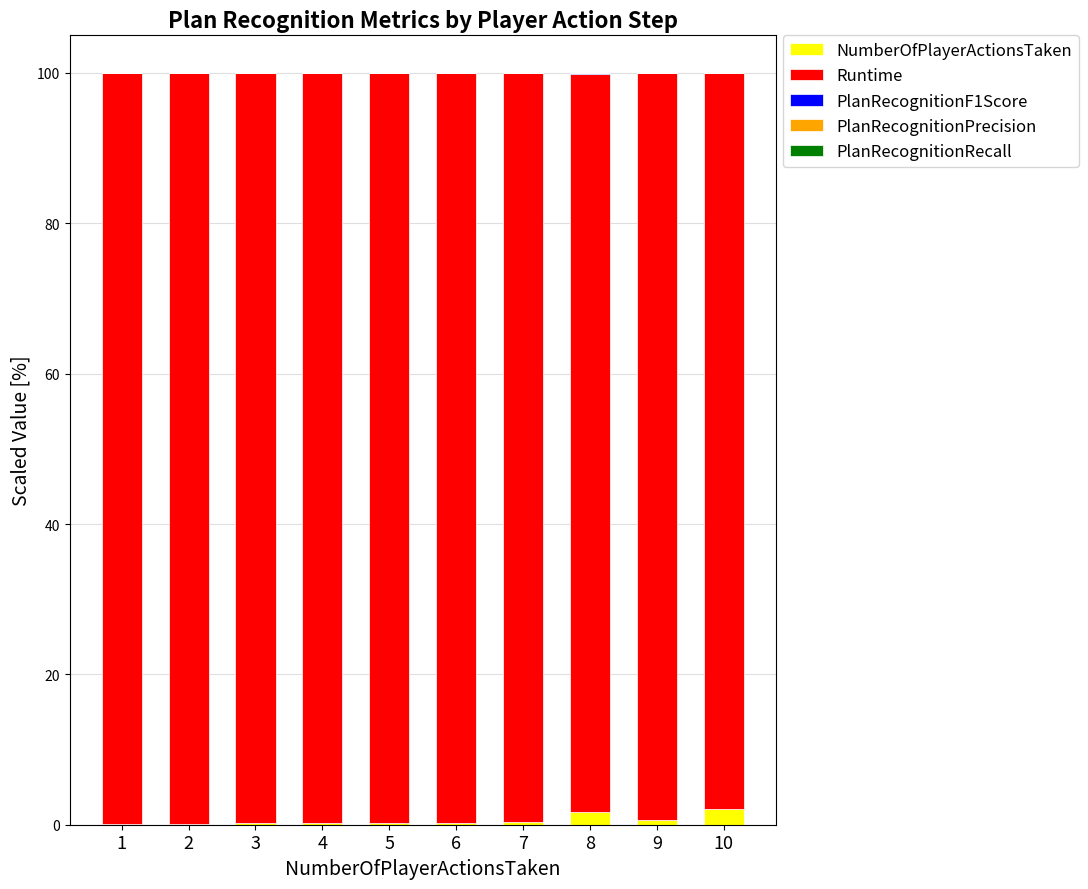

How many series are shown in this chart?

5